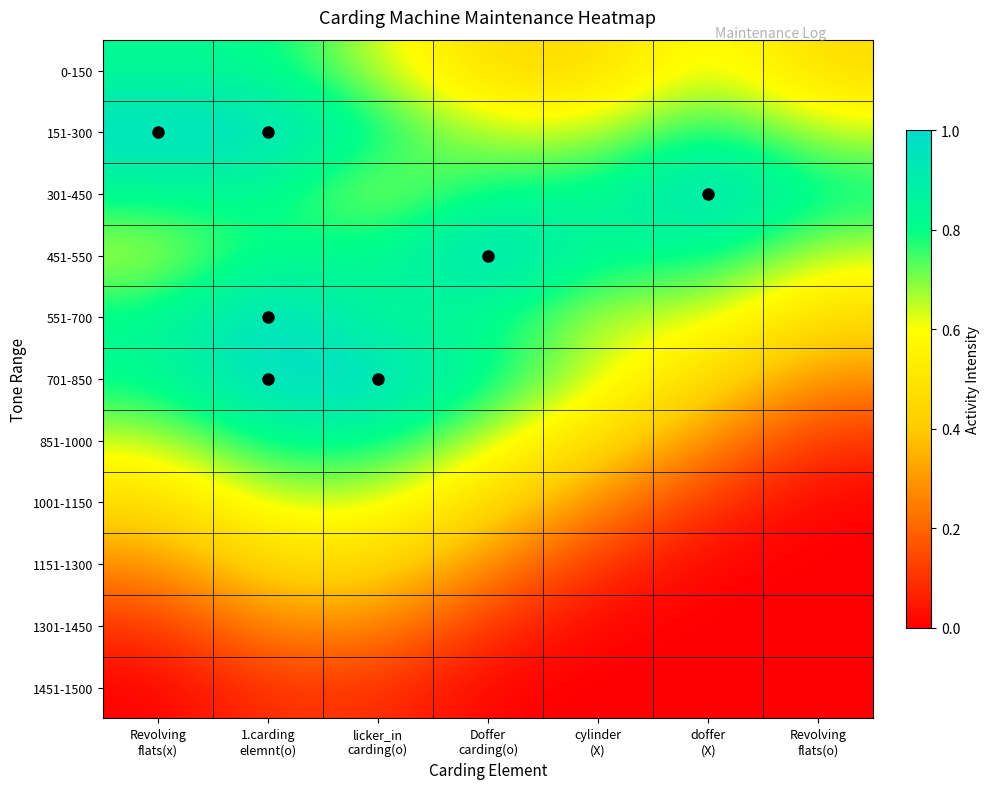

What is the spread (max minus min) of values at 1.carding
elemnt(o)?

0.9